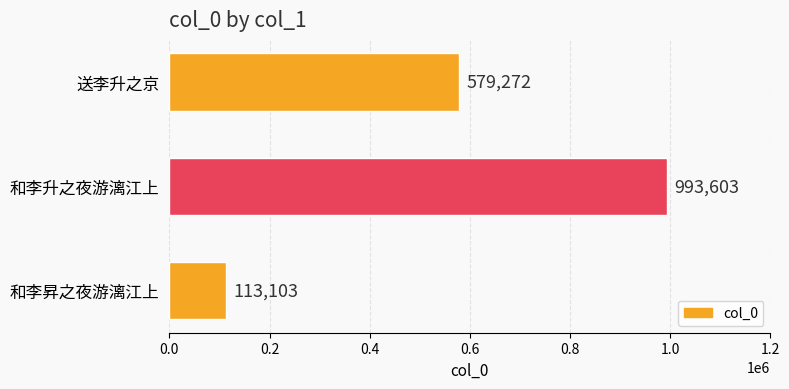

How many values are below 579272?

1